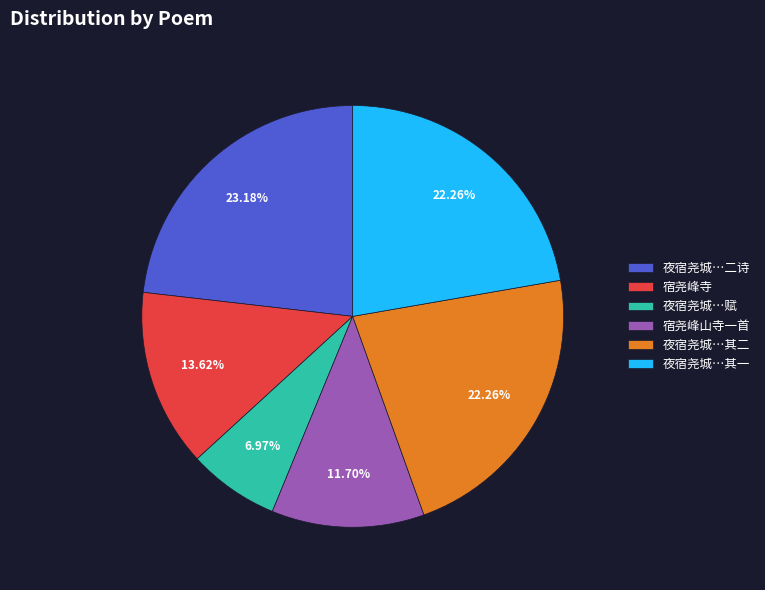

Count the number of slices in the pie.

6